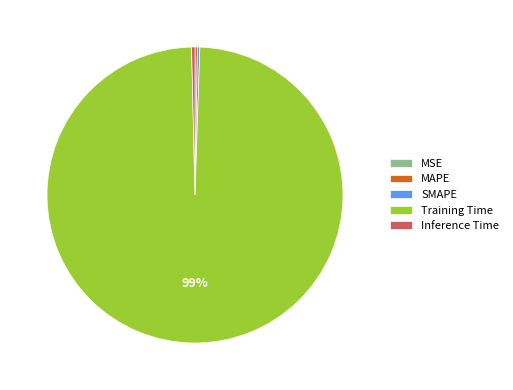

Which slice is the largest?

Training Time